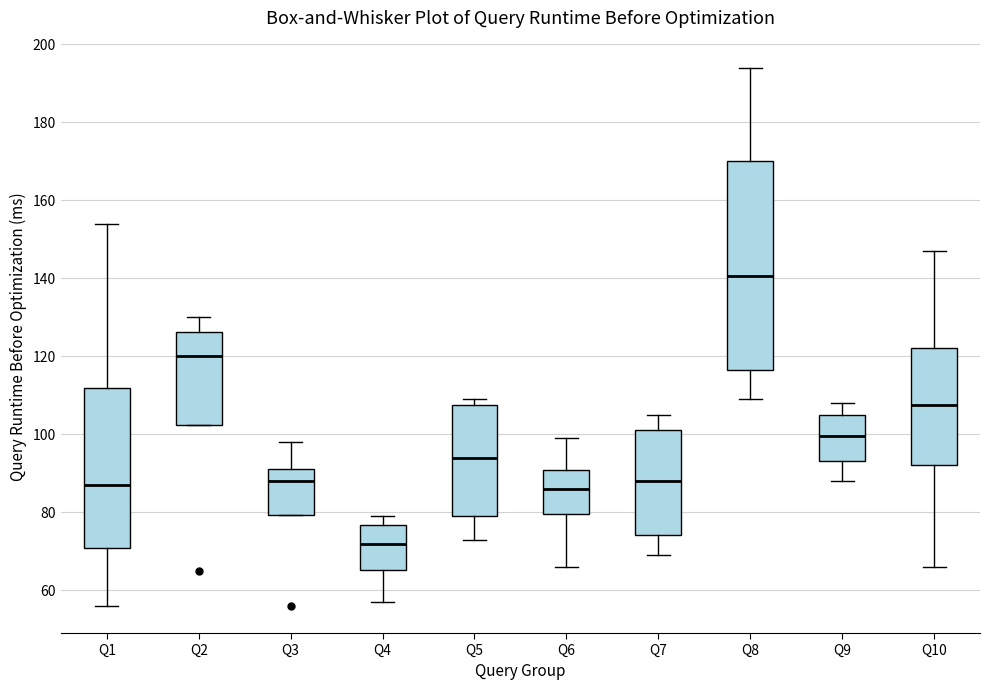

Comparing the boxes themselves (not the whiskers), which one is the tallest?

Q8